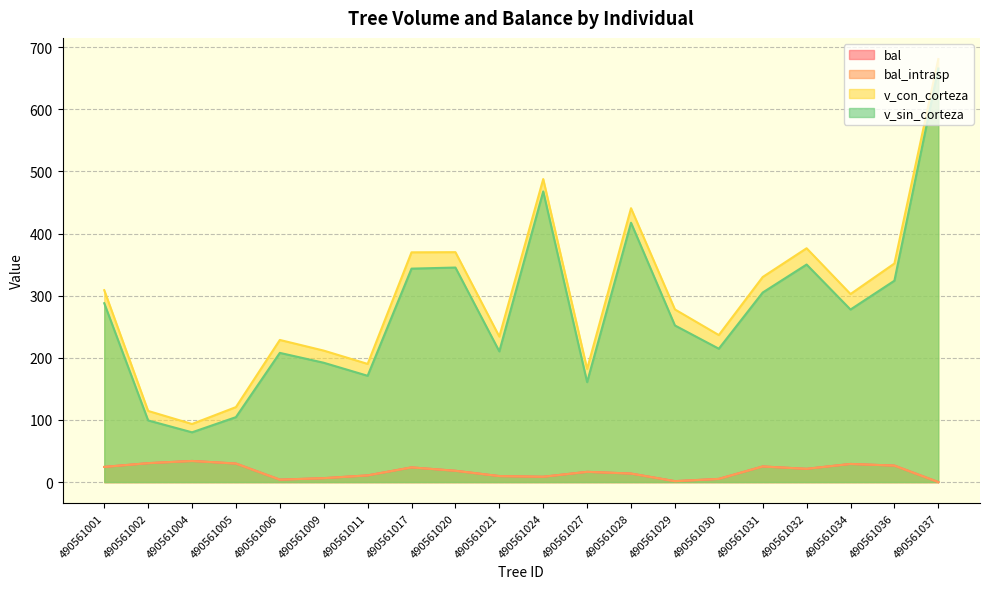

What is the difference between the highest and lowest values at 490561024?

479.2